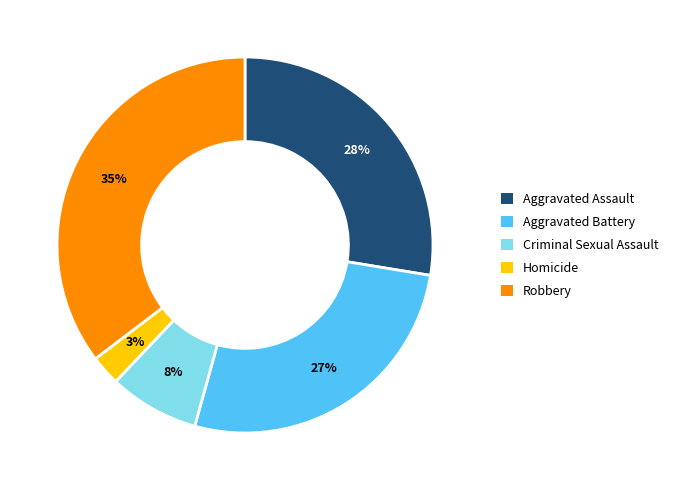

How many segments does this pie chart have?

5